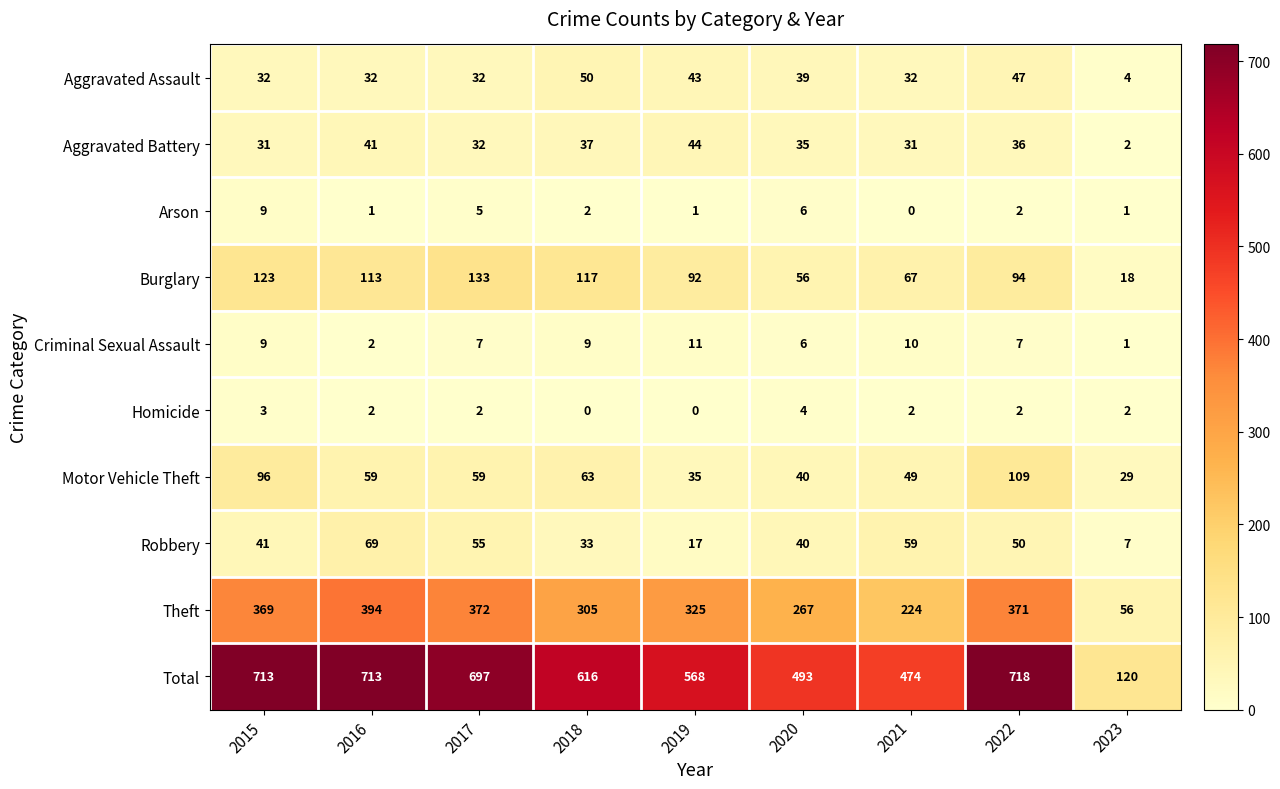

At which label is Motor Vehicle Theft closest to 69?

2018